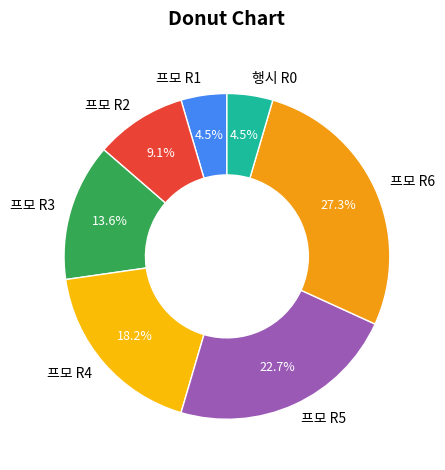

How many slices are in this pie chart?

7